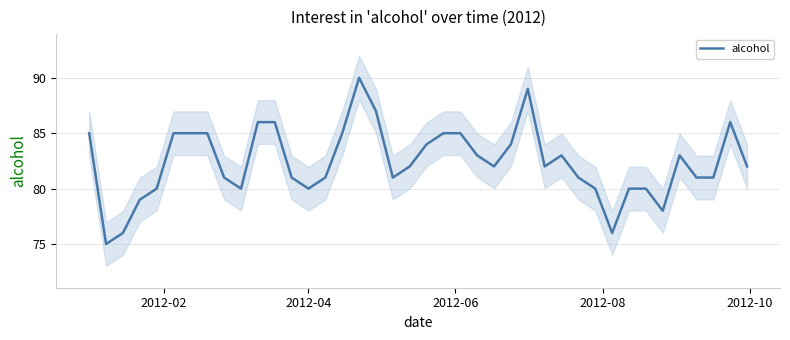

Reading left to right, list all the values displayed in this chart.

85	75	76	79	80	85	85	85	81	80	86	86	81	80	81	85	90	87	81	82	84	85	85	83	82	84	89	82	83	81	80	76	80	80	78	83	81	81	86	82